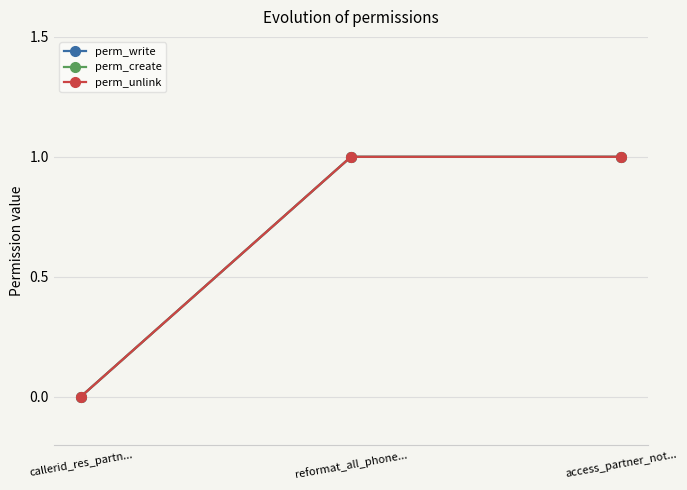

What is the sum of the perm_write values at callerid_res_partn... and reformat_all_phone...?

1